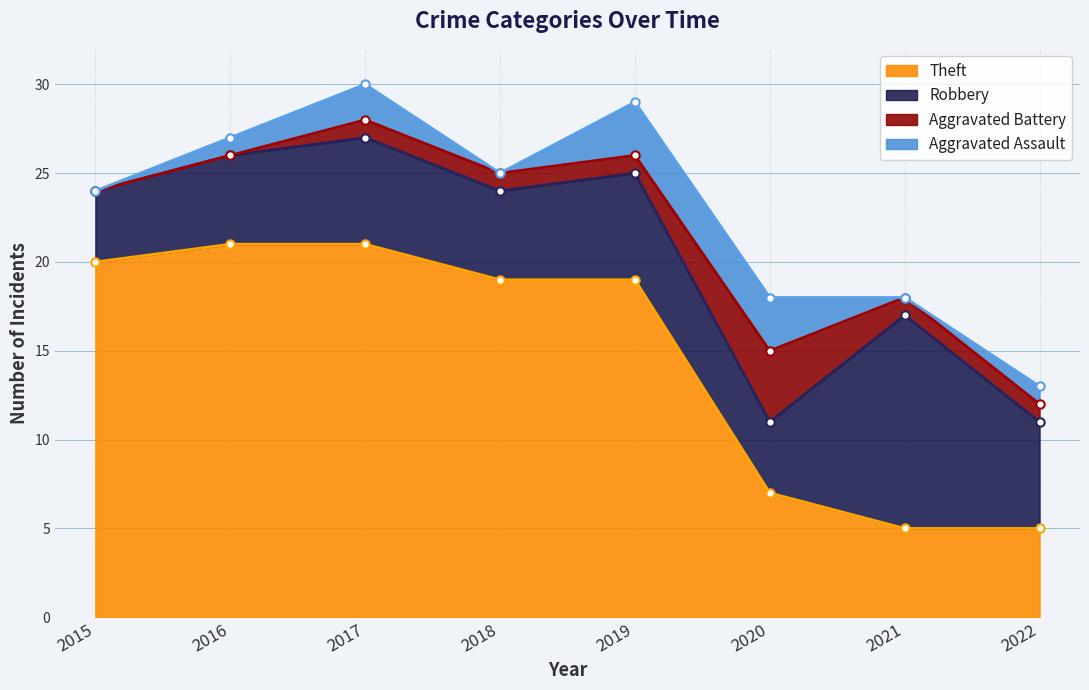

How many positive values does the Aggravated Assault series have?

5